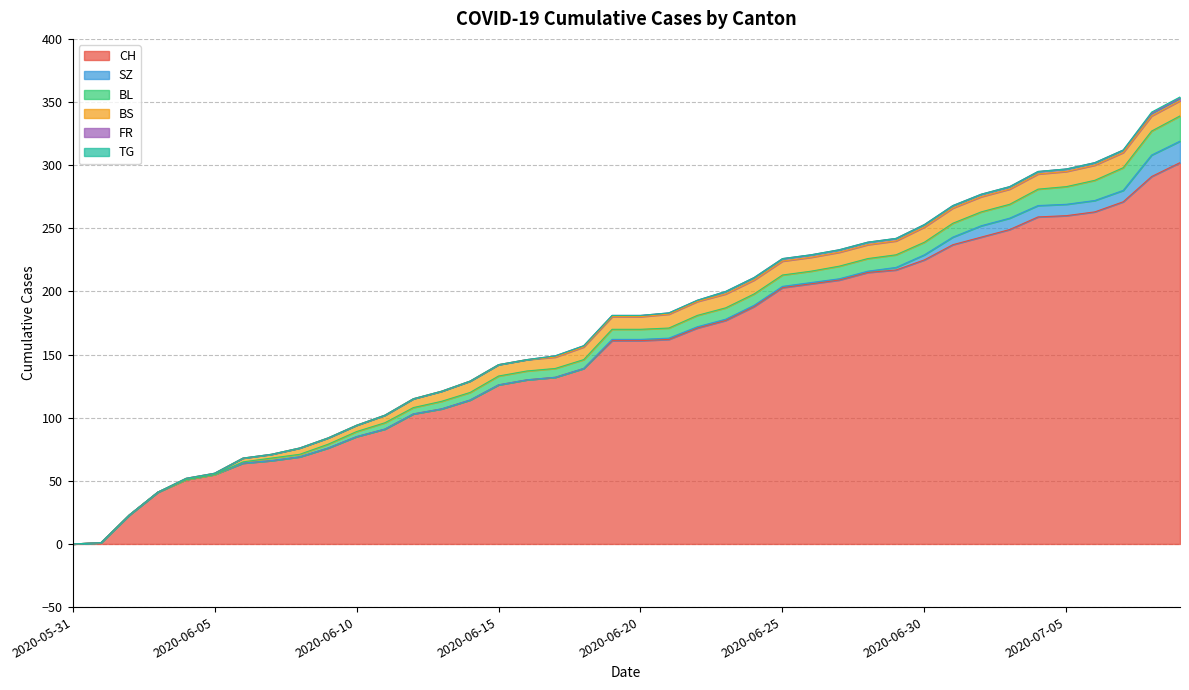

Reading right to left, extract all data points from this chart.

CH: 2020-07-09=302	2020-07-08=291	2020-07-07=271	2020-07-06=263	2020-07-05=260	2020-07-04=259	2020-07-03=249	2020-07-02=243	2020-07-01=237	2020-06-30=225	2020-06-29=217	2020-06-28=215	2020-06-27=209	2020-06-26=206	2020-06-25=203	2020-06-24=188	2020-06-23=177	2020-06-22=171	2020-06-21=162	2020-06-20=161	2020-06-19=161	2020-06-18=139	2020-06-17=132	2020-06-16=130	2020-06-15=126	2020-06-14=114	2020-06-13=107	2020-06-12=103	2020-06-11=91	2020-06-10=85	2020-06-09=76	2020-06-08=69	2020-06-07=66	2020-06-06=64	2020-06-05=55	2020-06-04=51	2020-06-03=41	2020-06-02=23	2020-06-01=1	2020-05-31=0
SZ: 2020-07-09=17	2020-07-08=17	2020-07-07=9	2020-07-06=9	2020-07-05=9	2020-07-04=9	2020-07-03=9	2020-07-02=9	2020-07-01=6	2020-06-30=4	2020-06-29=2	2020-06-28=1	2020-06-27=1	2020-06-26=1	2020-06-25=1	2020-06-24=1	2020-06-23=1	2020-06-22=1	2020-06-21=1	2020-06-20=1	2020-06-19=1	2020-06-18=0	2020-06-17=0	2020-06-16=0	2020-06-15=0	2020-06-14=0	2020-06-13=0	2020-06-12=0	2020-06-11=0	2020-06-10=0	2020-06-09=0	2020-06-08=0	2020-06-07=0	2020-06-06=0	2020-06-05=0	2020-06-04=0	2020-06-03=0	2020-06-02=0	2020-06-01=0	2020-05-31=0
BL: 2020-07-09=20	2020-07-08=19	2020-07-07=18	2020-07-06=16	2020-07-05=14	2020-07-04=13	2020-07-03=11	2020-07-02=11	2020-07-01=11	2020-06-30=10	2020-06-29=10	2020-06-28=10	2020-06-27=10	2020-06-26=9	2020-06-25=9	2020-06-24=9	2020-06-23=9	2020-06-22=9	2020-06-21=8	2020-06-20=8	2020-06-19=8	2020-06-18=7	2020-06-17=7	2020-06-16=7	2020-06-15=7	2020-06-14=6	2020-06-13=6	2020-06-12=5	2020-06-11=5	2020-06-10=4	2020-06-09=3	2020-06-08=2	2020-06-07=2	2020-06-06=1	2020-06-05=0	2020-06-04=0	2020-06-03=0	2020-06-02=0	2020-06-01=0	2020-05-31=0
BS: 2020-07-09=12	2020-07-08=12	2020-07-07=12	2020-07-06=12	2020-07-05=12	2020-07-04=12	2020-07-03=12	2020-07-02=12	2020-07-01=12	2020-06-30=12	2020-06-29=11	2020-06-28=11	2020-06-27=11	2020-06-26=11	2020-06-25=11	2020-06-24=11	2020-06-23=11	2020-06-22=11	2020-06-21=11	2020-06-20=10	2020-06-19=10	2020-06-18=10	2020-06-17=9	2020-06-16=9	2020-06-15=9	2020-06-14=9	2020-06-13=8	2020-06-12=7	2020-06-11=6	2020-06-10=5	2020-06-09=5	2020-06-08=5	2020-06-07=3	2020-06-06=3	2020-06-05=1	2020-06-04=1	2020-06-03=0	2020-06-02=0	2020-06-01=0	2020-05-31=0
FR: 2020-07-09=2	2020-07-08=2	2020-07-07=2	2020-07-06=2	2020-07-05=2	2020-07-04=2	2020-07-03=2	2020-07-02=2	2020-07-01=2	2020-06-30=2	2020-06-29=2	2020-06-28=2	2020-06-27=2	2020-06-26=2	2020-06-25=2	2020-06-24=2	2020-06-23=2	2020-06-22=1	2020-06-21=1	2020-06-20=1	2020-06-19=1	2020-06-18=1	2020-06-17=1	2020-06-16=0	2020-06-15=0	2020-06-14=0	2020-06-13=0	2020-06-12=0	2020-06-11=0	2020-06-10=0	2020-06-09=0	2020-06-08=0	2020-06-07=0	2020-06-06=0	2020-06-05=0	2020-06-04=0	2020-06-03=0	2020-06-02=0	2020-06-01=0	2020-05-31=0
TG: 2020-07-09=1	2020-07-08=1	2020-07-07=0	2020-07-06=0	2020-07-05=0	2020-07-04=0	2020-07-03=0	2020-07-02=0	2020-07-01=0	2020-06-30=0	2020-06-29=0	2020-06-28=0	2020-06-27=0	2020-06-26=0	2020-06-25=0	2020-06-24=0	2020-06-23=0	2020-06-22=0	2020-06-21=0	2020-06-20=0	2020-06-19=0	2020-06-18=0	2020-06-17=0	2020-06-16=0	2020-06-15=0	2020-06-14=0	2020-06-13=0	2020-06-12=0	2020-06-11=0	2020-06-10=0	2020-06-09=0	2020-06-08=0	2020-06-07=0	2020-06-06=0	2020-06-05=0	2020-06-04=0	2020-06-03=0	2020-06-02=0	2020-06-01=0	2020-05-31=0